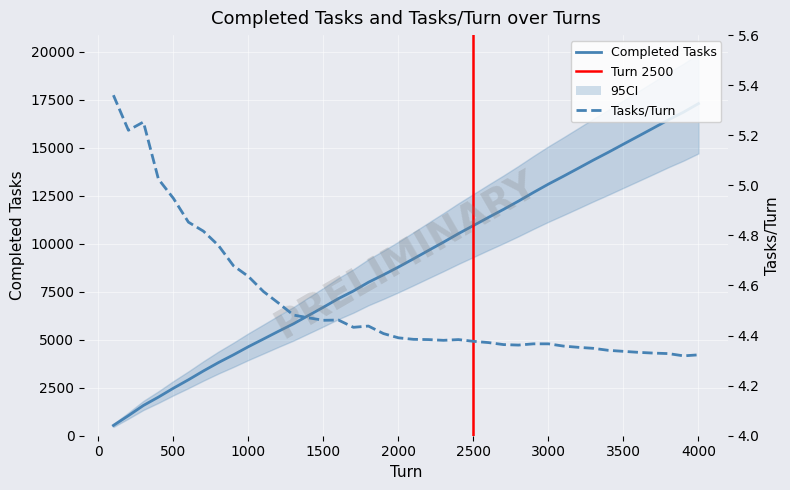

Reading left to right, list all the values displayed in this chart.

Completed Tasks: 100=536.0	200=1044.0	300=1576.0	400=2010.0	500=2474.0	600=2912.0	700=3372.0	800=3808.0	900=4211.0	1000=4636.0	1100=5034.0	1200=5436.0	1300=5826.0	1400=6259.0	1500=6691.0	1600=7139.0	1700=7536.0	1800=7989.0	1900=8376.0	2000=8782.0	2100=9209.0	2200=9645.0	2300=10076.0	2400=10522.0	2500=10943.0	2600=11367.0	2700=11782.0	2800=12213.0	2900=12665.0	3000=13101.0	3100=13510.0	3200=13929.0	3300=14353.0	3400=14760.0	3500=15181.0	3600=15599.0	3700=16020.0	3800=16446.0	3900=16845.0	4000=17292.0
Tasks/Turn: 100=5.4	200=5.2	300=5.3	400=5.0	500=4.9	600=4.9	700=4.8	800=4.8	900=4.7	1000=4.6	1100=4.6	1200=4.5	1300=4.5	1400=4.5	1500=4.5	1600=4.5	1700=4.4	1800=4.4	1900=4.4	2000=4.4	2100=4.4	2200=4.4	2300=4.4	2400=4.4	2500=4.4	2600=4.4	2700=4.4	2800=4.4	2900=4.4	3000=4.4	3100=4.4	3200=4.4	3300=4.3	3400=4.3	3500=4.3	3600=4.3	3700=4.3	3800=4.3	3900=4.3	4000=4.3